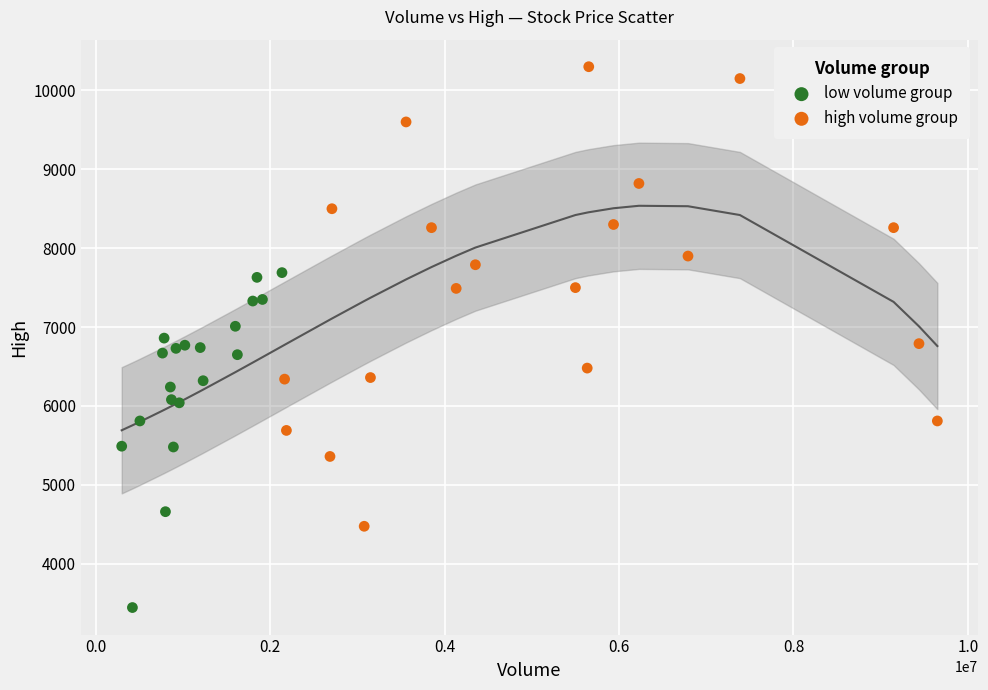

Which series reaches the minimum Y coordinate?

low volume group